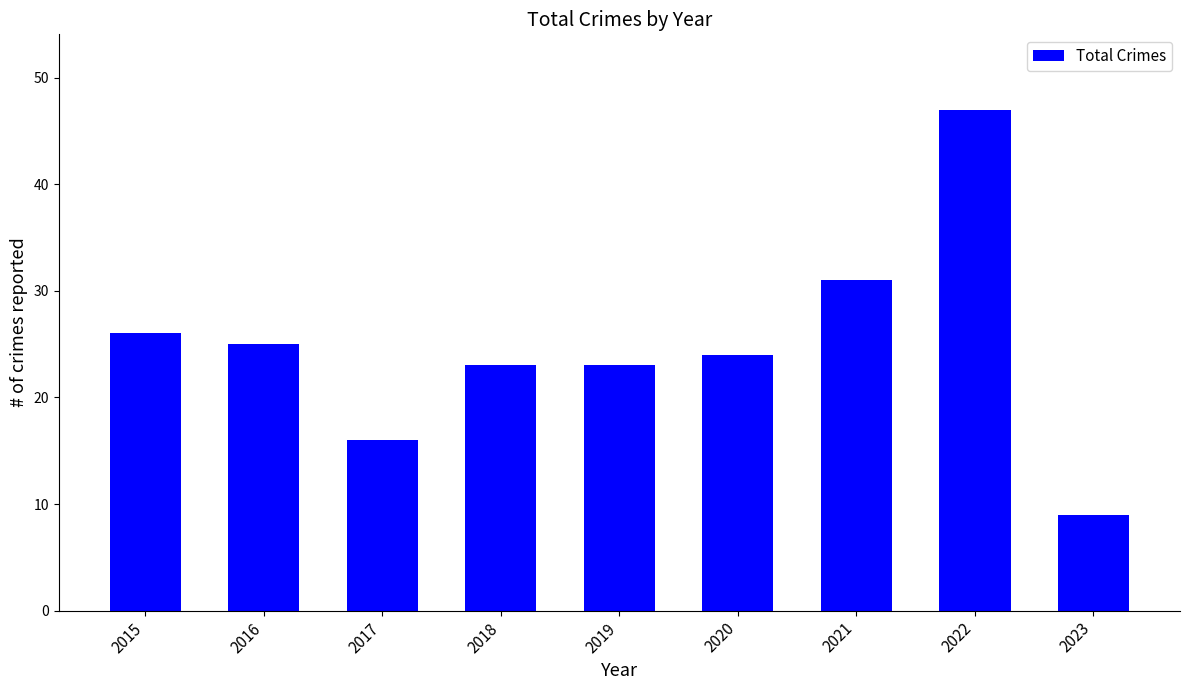

Between 2017 and 2020, which is larger?

2020